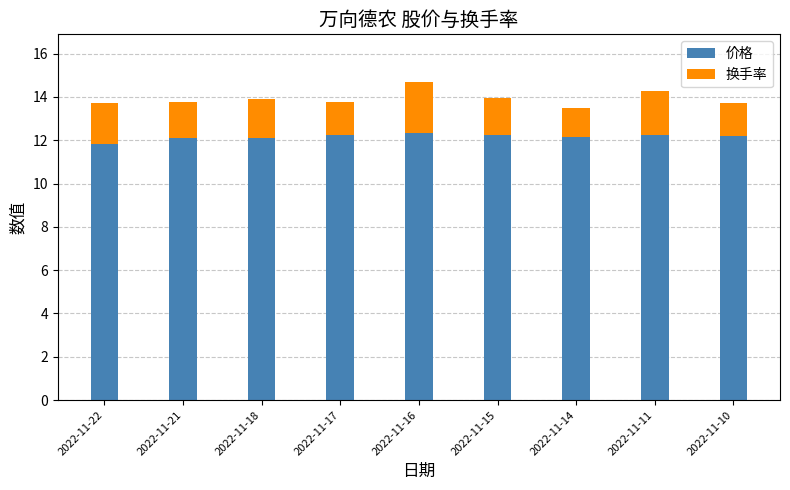

Where does the 价格 series first go above 12?

2022-11-21